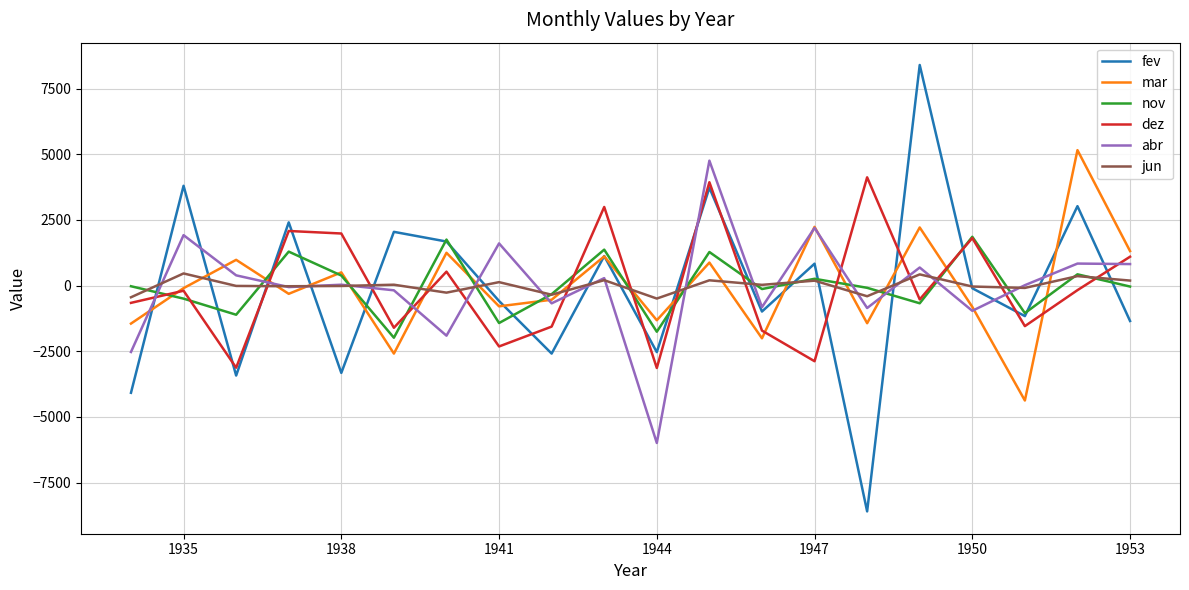

What is the minimum value shown in the chart?

-8599